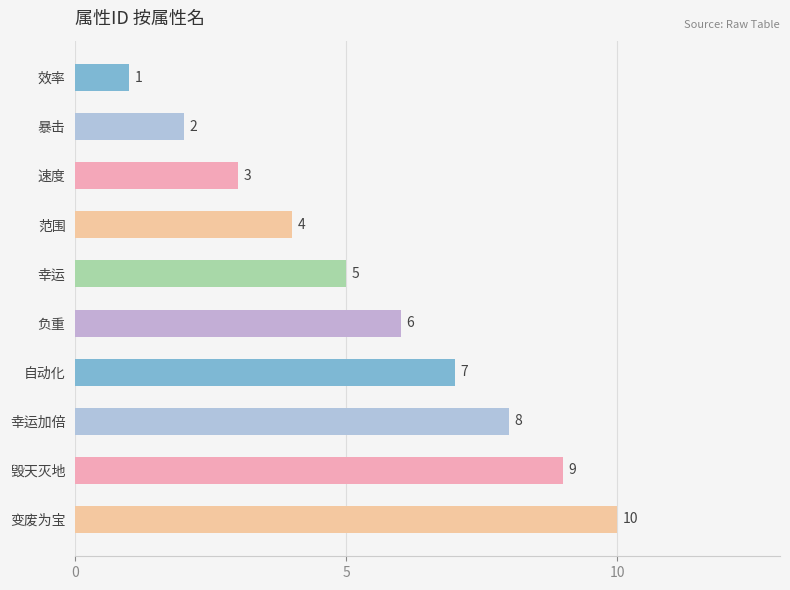

What is the label of the 2nd bar from the top?

暴击